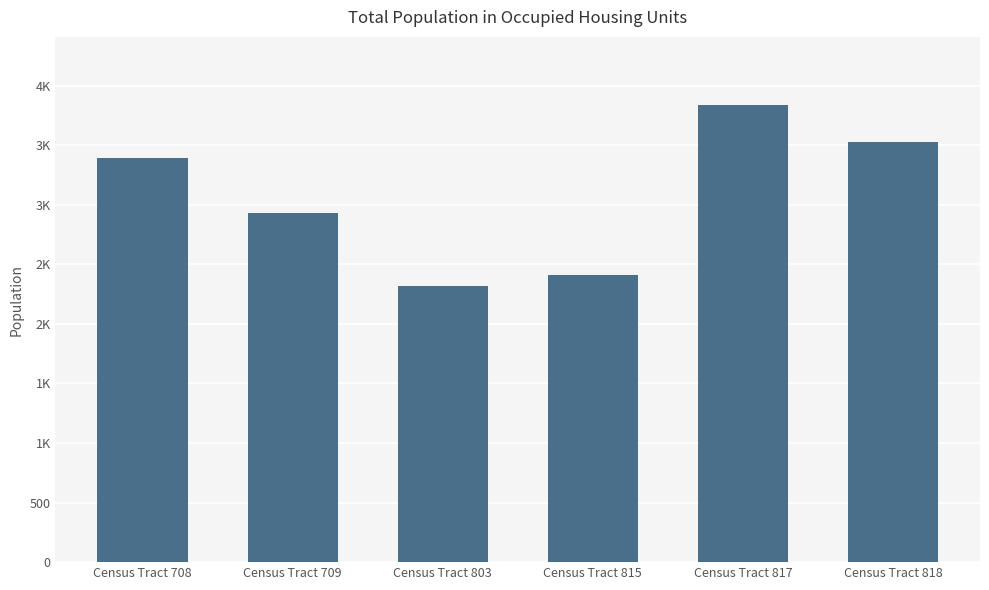

What is the value of the 3rd bar from the left?

2321